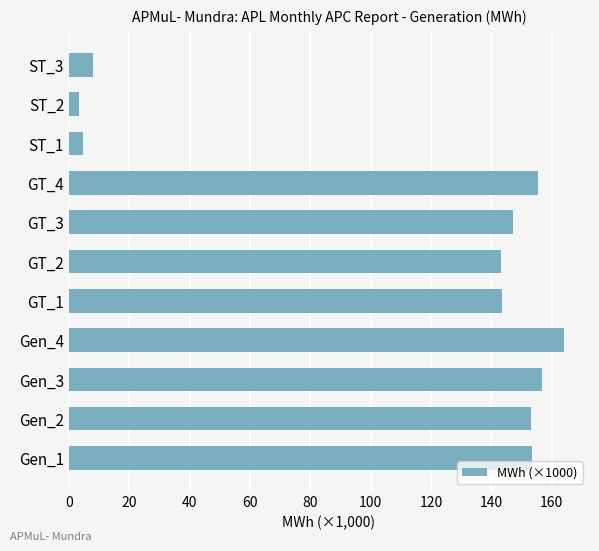

How many bars are there in total?

11